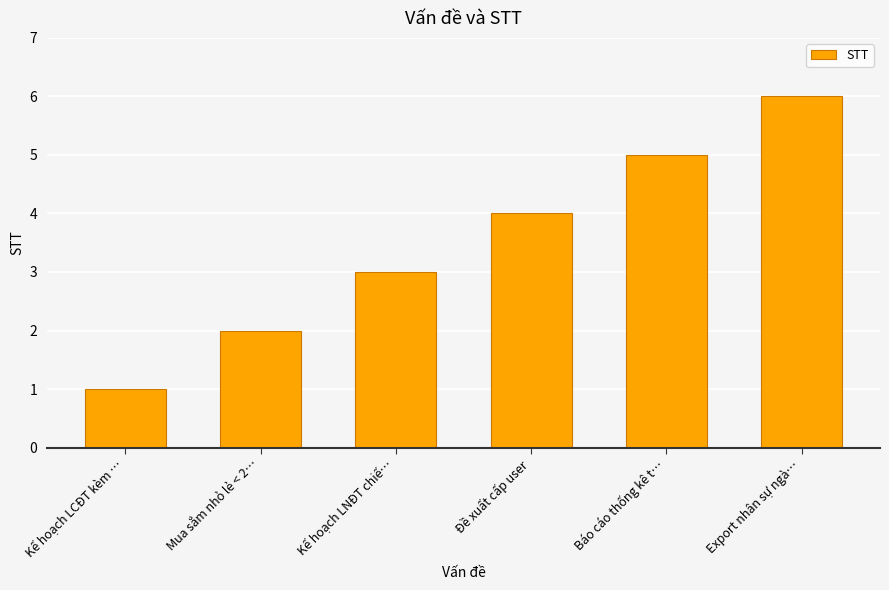

What is the value of the 5th bar from the left?

5